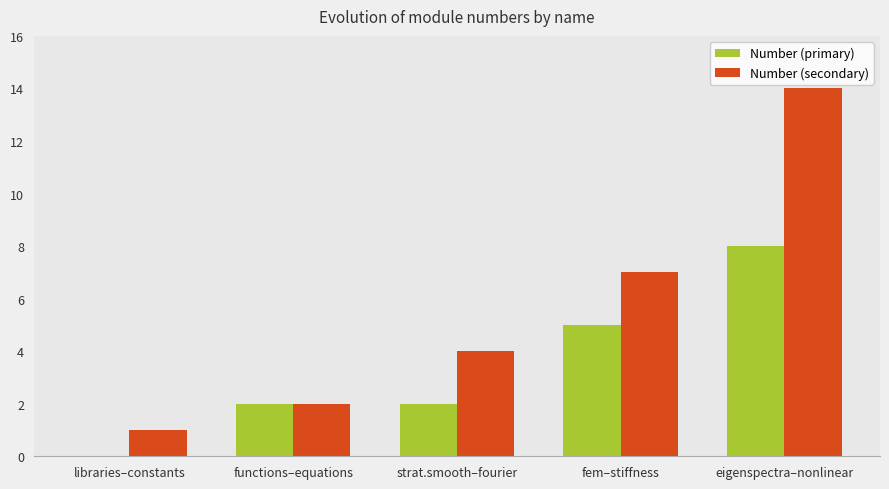

Which category has the highest value in the Number (secondary) series?

eigenspectra–nonlinear